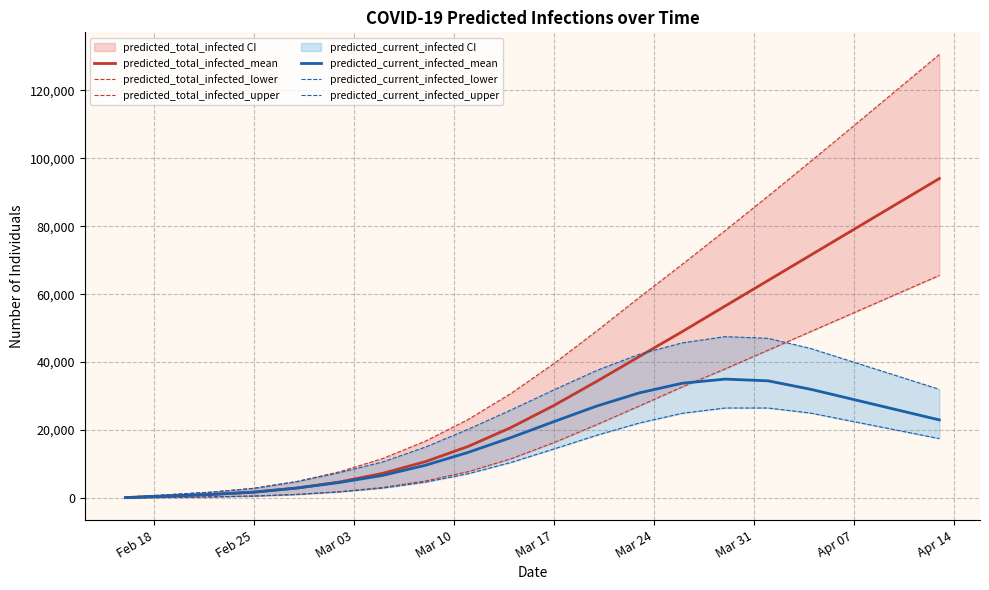

Reading right to left, what are all the values shown in this chart?

predicted_total_infected_mean: 94000	86500	79000	71500	64000	56500	48989	41673	34328	27234	20755	15193	10713	7264	4747	2953	1749	1064	608	152
predicted_total_infected_lower: 65500	60000	54500	49000	43500	38000	32710	27117	21599	16310	11560	7764	5026	3127	1882	1077	598	350	200	50
predicted_total_infected_upper: 130500	120000	109500	99100	88800	78700	68789	59069	49155	39561	30790	23124	16743	11613	7744	4864	2883	1750	1000	250
predicted_current_infected_mean: 23000	26000	29000	32000	34500	35000	33795	30960	27064	22487	17802	13444	9649	6656	4595	2953	1749	1064	608	152
predicted_current_infected_lower: 17500	20000	22500	25000	26500	26500	24945	22090	18472	14428	10483	7166	4676	2927	1832	1077	598	350	200	50
predicted_current_infected_upper: 32000	36000	40000	44000	47000	47500	45665	42326	37542	31818	25926	20242	14993	10613	7494	4864	2883	1750	1000	250